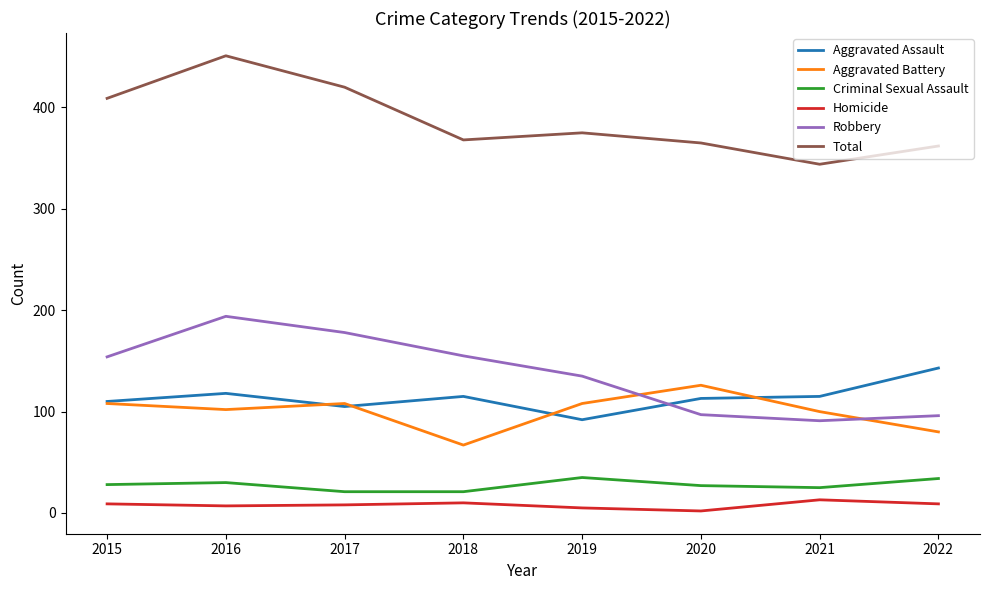

What is the smallest value displayed?

2